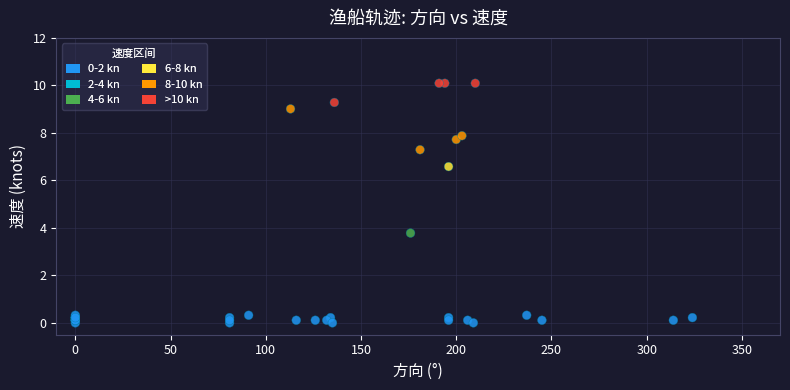

What Y value in the scatter plot is closest to 5?

3.8